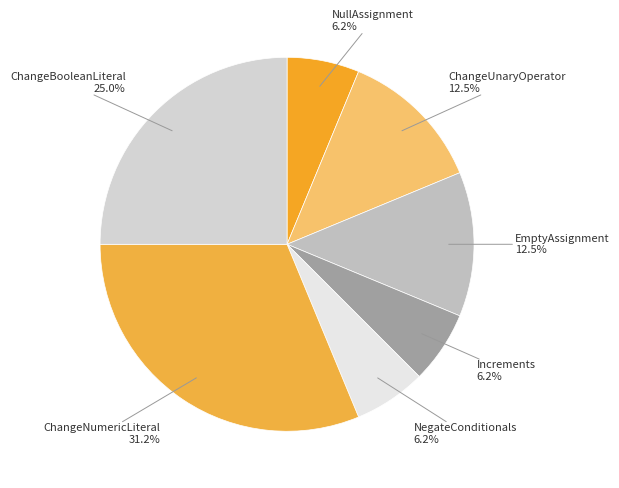

Is the sum of ChangeBooleanLiteral and ChangeNumericLiteral greater than half?

Yes